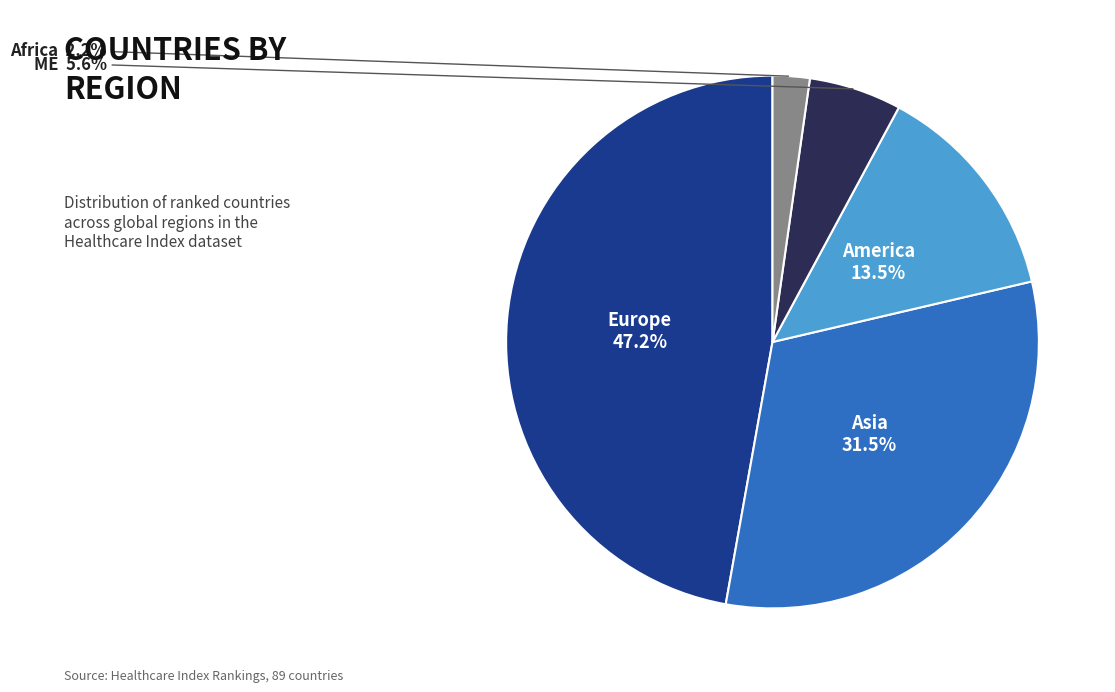

Is there any slice that represents more than half of the pie?

No